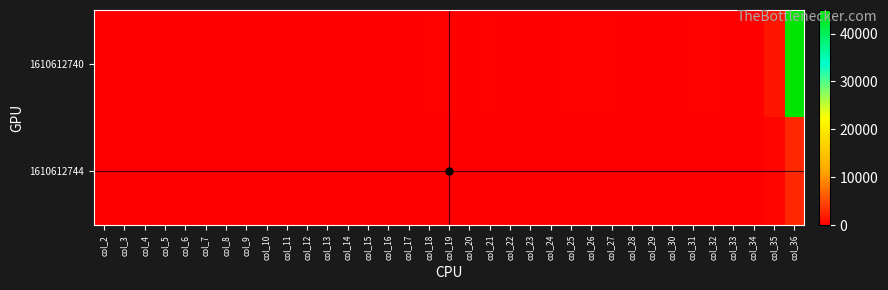

Reading right to left, list all the values displayed in this chart.

1610612740: col_36=44931.0	col_35=1404.1	col_34=32.0	col_33=-39.0	col_32=173.0	col_31=56.0	col_30=48.0	col_29=3.0	col_28=22.0	col_27=125.0	col_26=77.0	col_25=70.0	col_24=7.0	col_23=17.0	col_22=13.0	col_21=80.0	col_20=30.0	col_19=155.0	col_18=65.0	col_17=-1.2	col_16=5.4	col_15=1.8	col_14=1.5	col_13=0.1	col_12=0.7	col_11=3.9	col_10=2.4	col_9=2.2	col_8=0.2	col_7=0.5	col_6=0.4	col_5=2.5	col_4=0.9	col_3=4.8	col_2=2.0
1610612744: col_36=2752.0	col_35=393.1	col_34=7.0	col_33=-16.0	col_32=12.0	col_31=4.0	col_30=3.0	col_29=1.0	col_28=3.0	col_27=5.0	col_26=4.0	col_25=4.0	col_24=0.0	col_23=3.0	col_22=2.0	col_21=3.0	col_20=0.0	col_19=14.0	col_18=5.0	col_17=-2.3	col_16=1.7	col_15=0.6	col_14=0.4	col_13=0.1	col_12=0.4	col_11=0.7	col_10=0.6	col_9=0.6	col_8=0.0	col_7=0.4	col_6=0.3	col_5=0.4	col_4=0.0	col_3=2.0	col_2=0.7